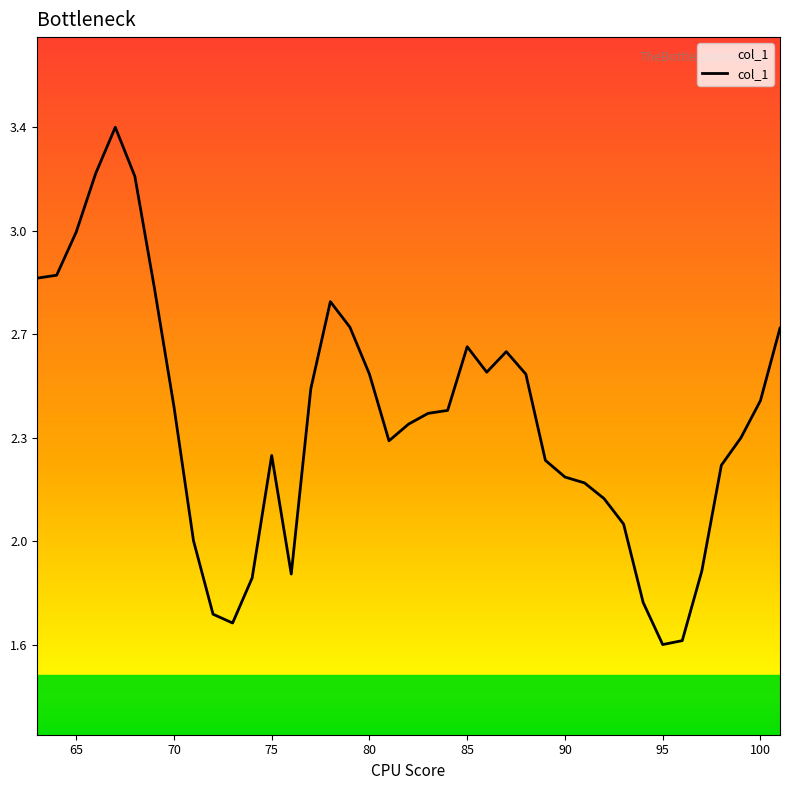

What is the value of the 17th point from the left?

2.7